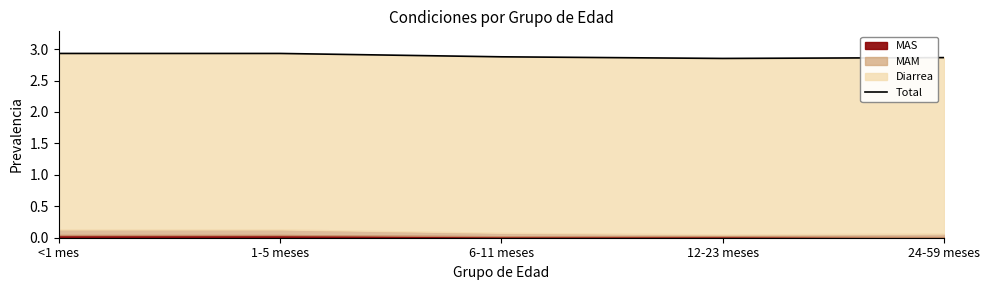

Does the chart display data point markers on the line(s)?

No